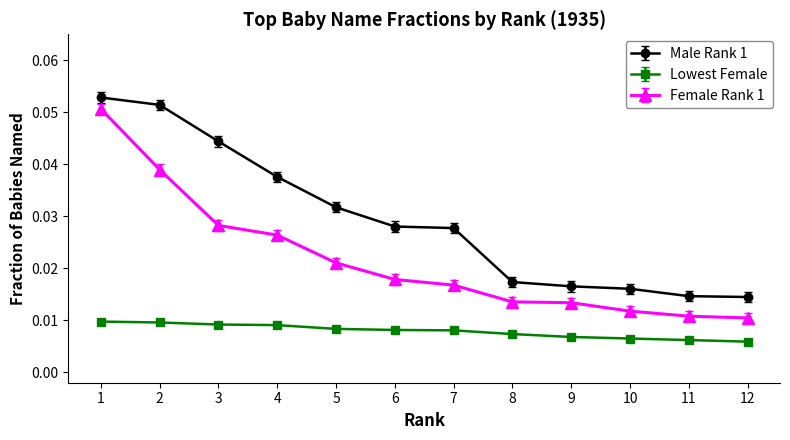

The Male Rank 1 series shows 0.1 at 3. True or false?

False